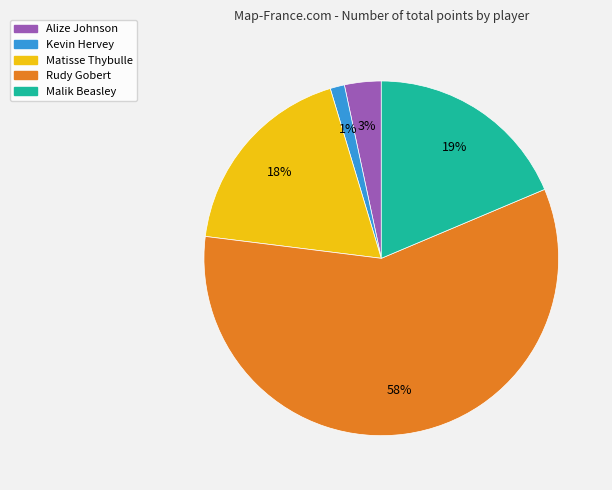

What is the largest slice in the pie chart?

Rudy Gobert